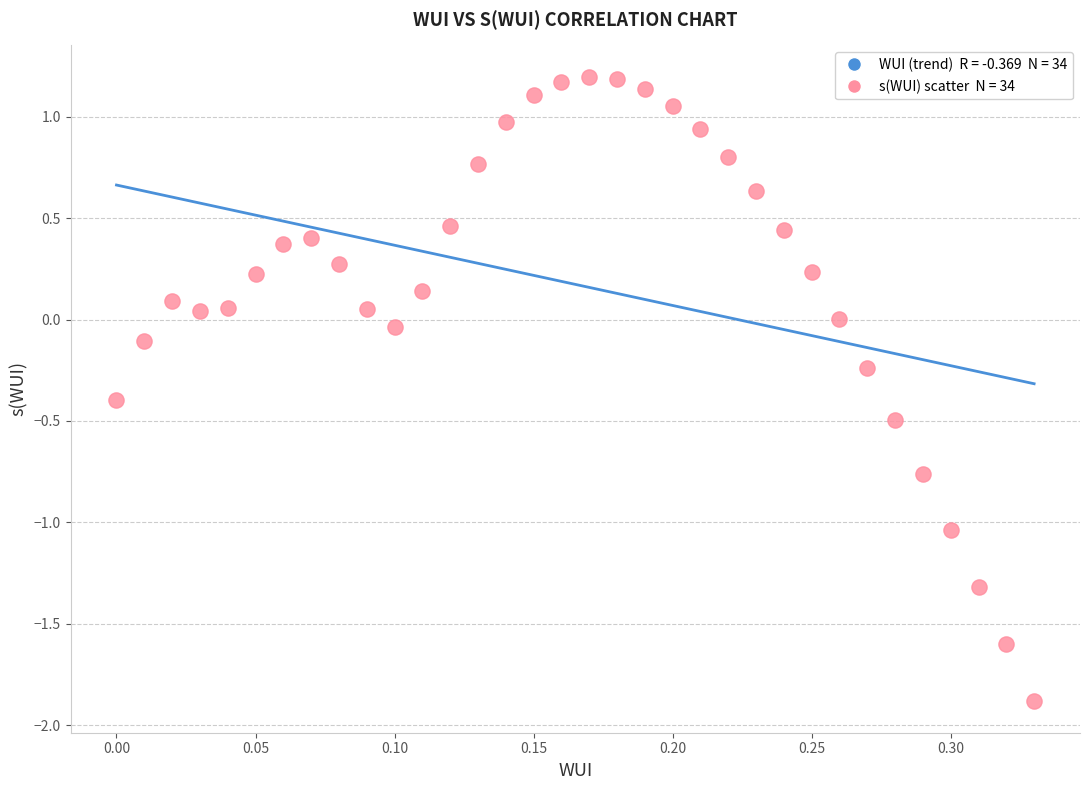

What is the range of X values (max minus min)?

0.3